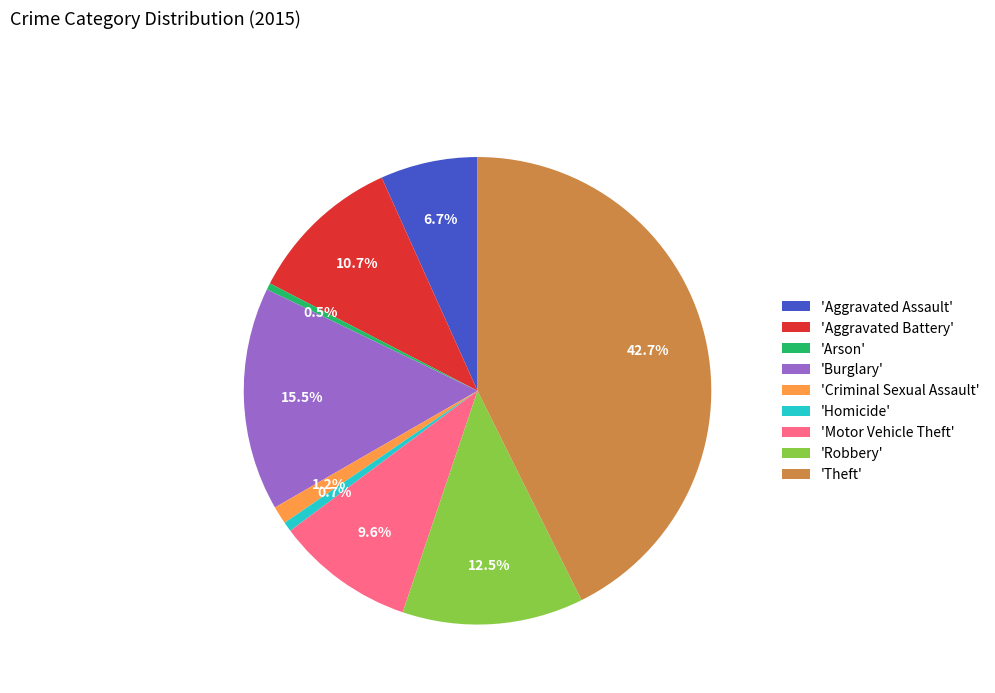

Between 'Criminal Sexual Assault' and 'Arson', which is larger?

'Criminal Sexual Assault'